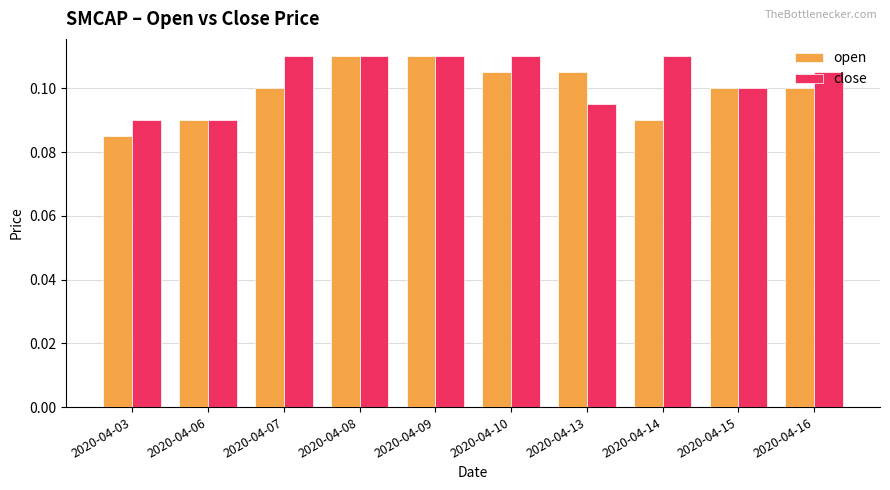

What is the total value across all series at 2020-04-09?

0.2